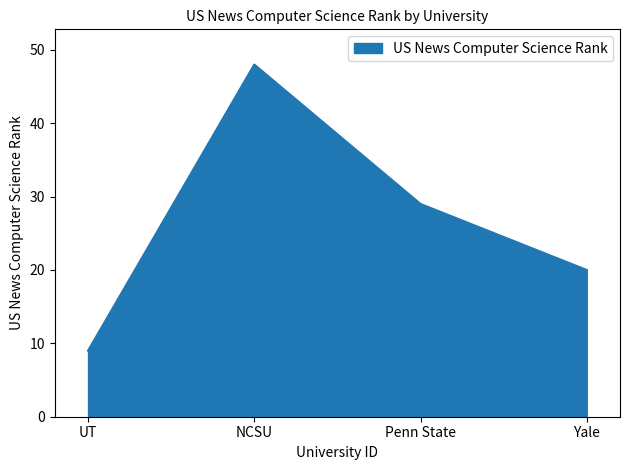

Does the chart display data point markers on the line(s)?

No